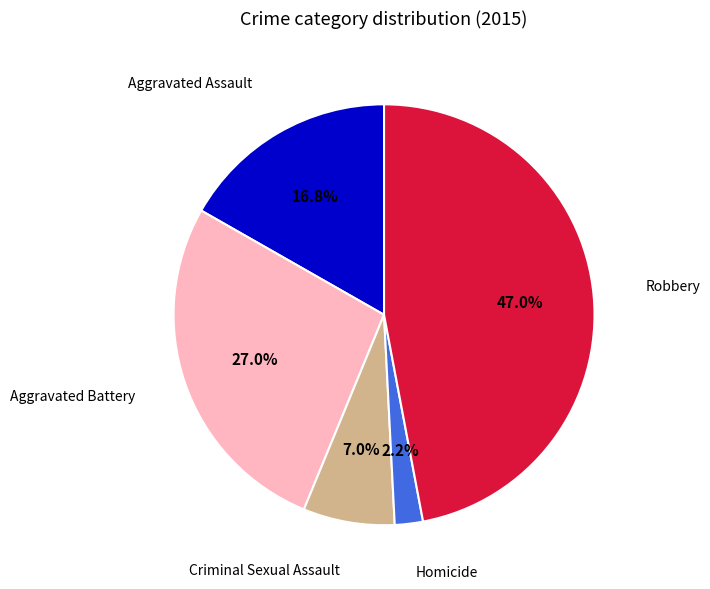

To the nearest percent, what is the difference between the largest and smallest slice percentages?

45%